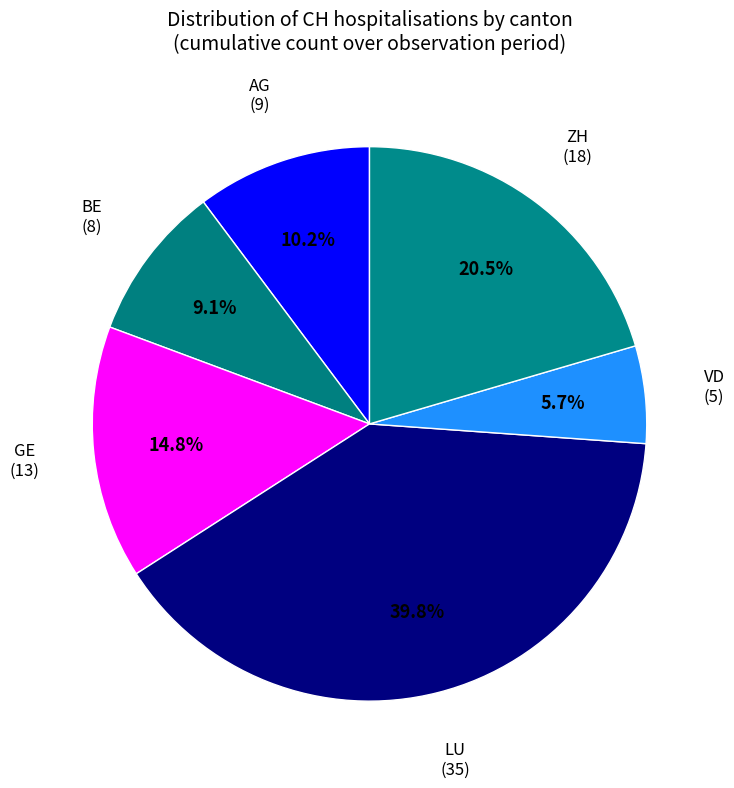

Which slice is the largest?

LU